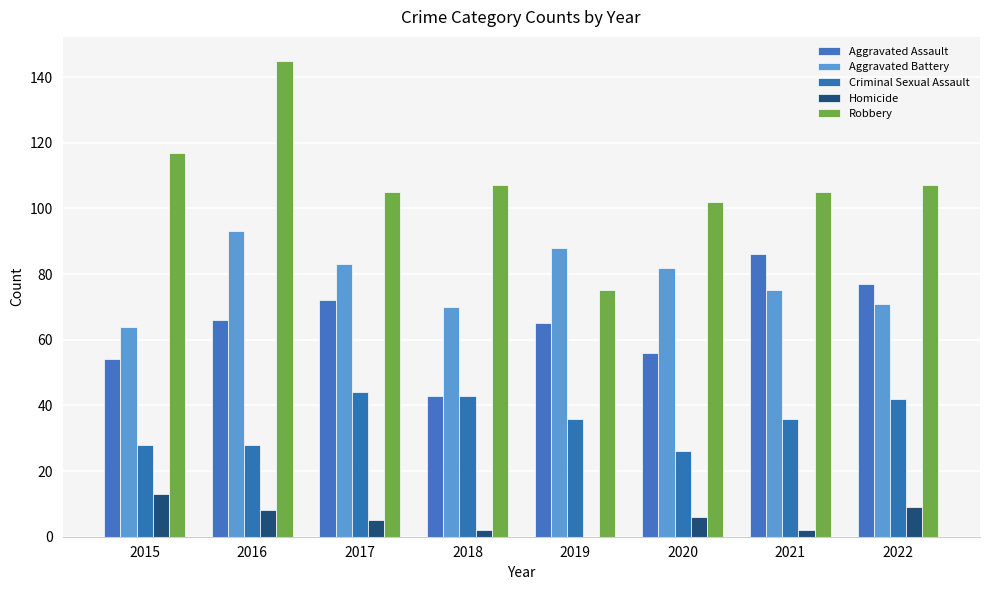

The value of Aggravated Battery at 2021 is 115. True or false?

False